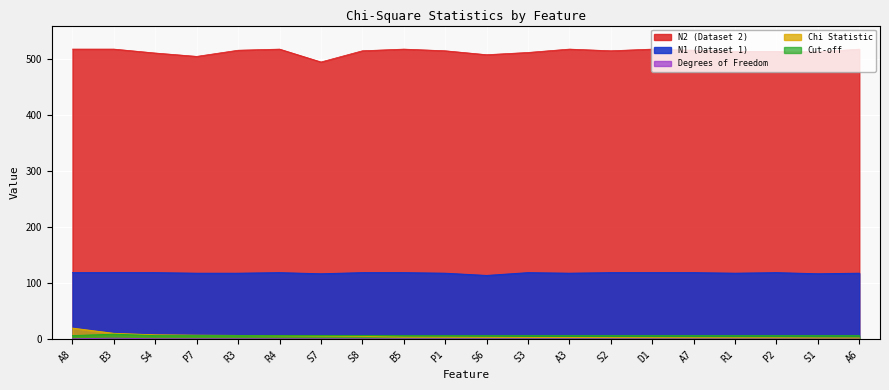

How many categories are shown in the chart?

20